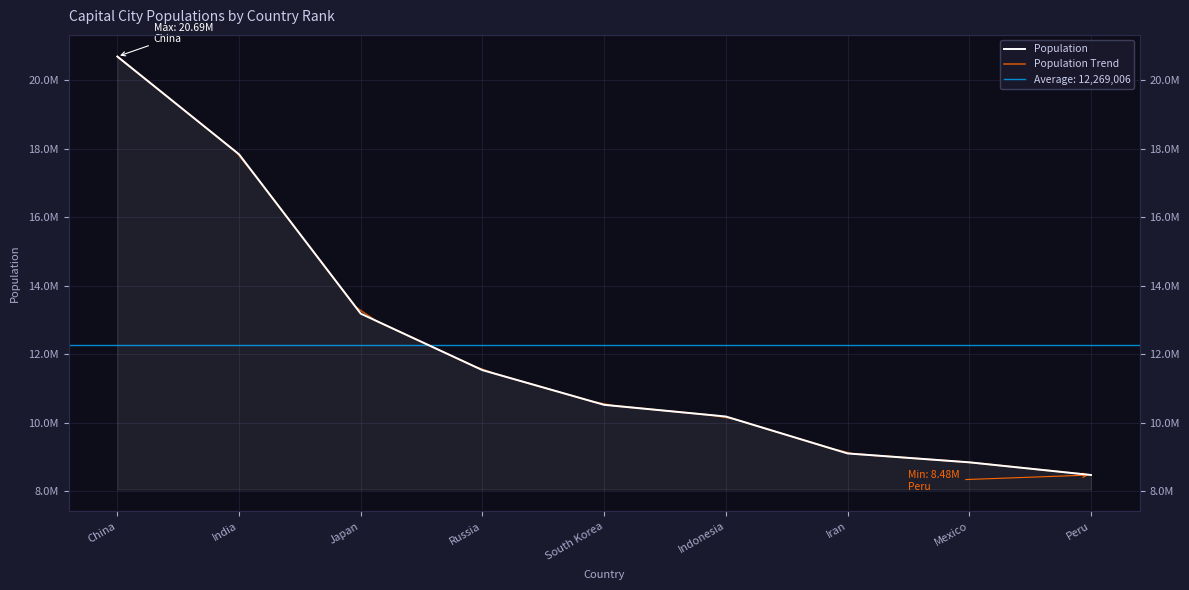

What is the sum of the values at Indonesia and India?

28026437